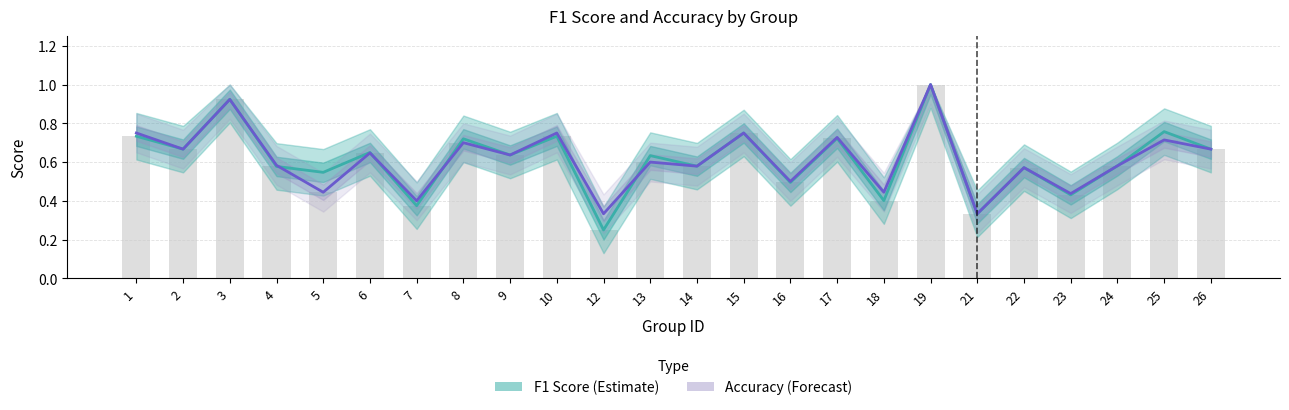

What is the smallest value displayed?

0.2